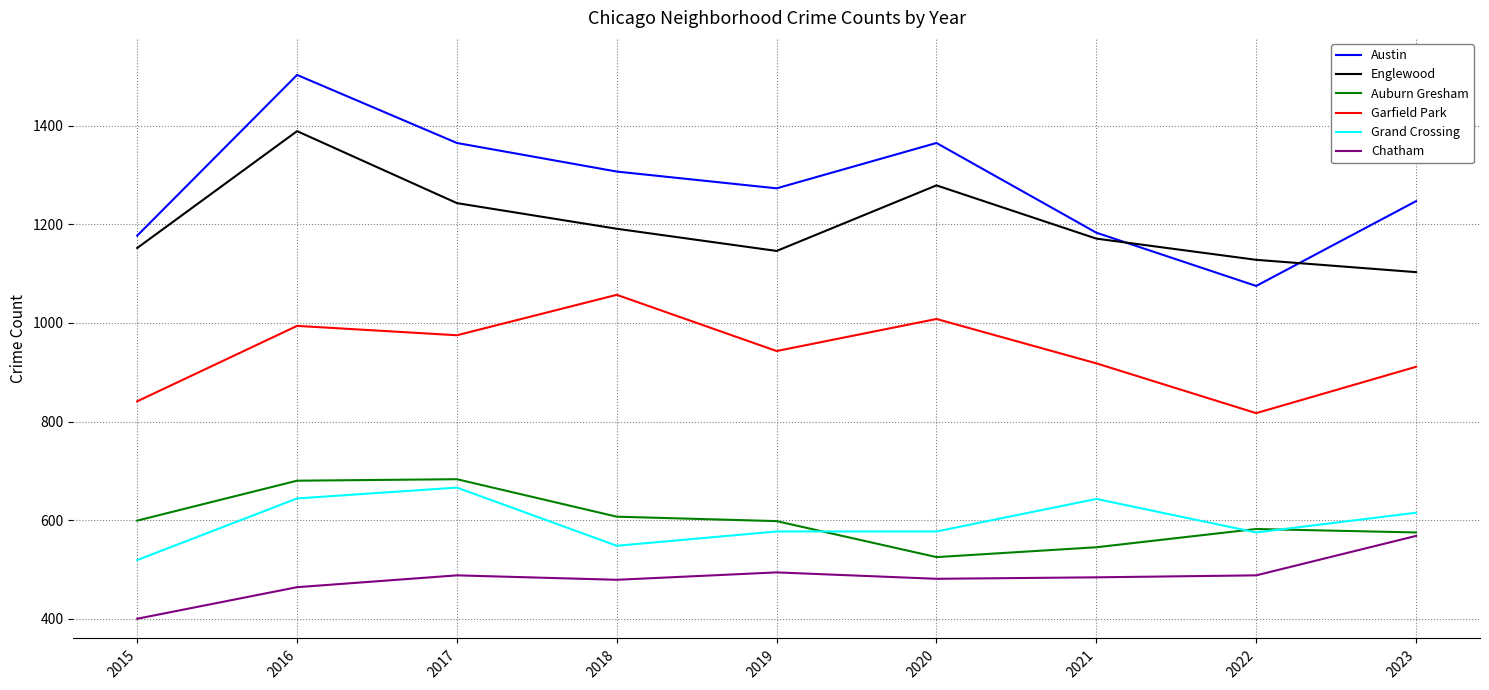

Which series has the largest range (max minus min)?

Austin